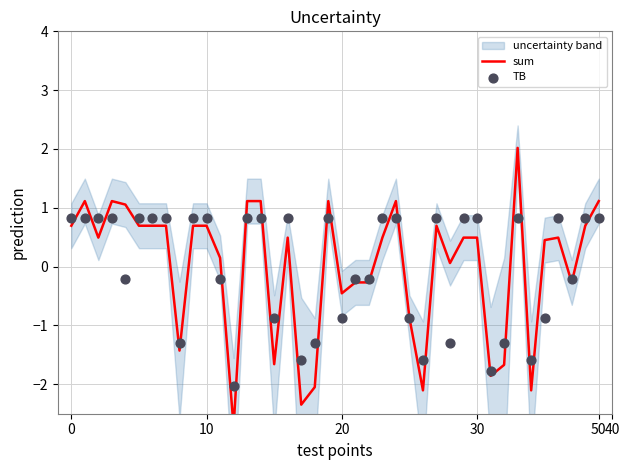

Which series reaches the minimum Y coordinate?

sum